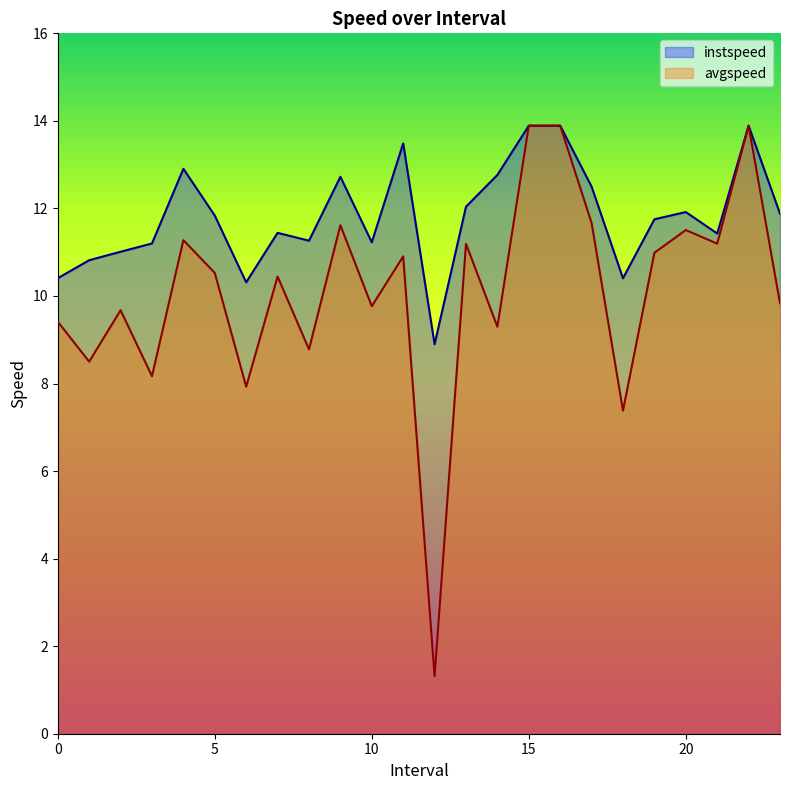

At which category is the sum across all series the highest?

15.0